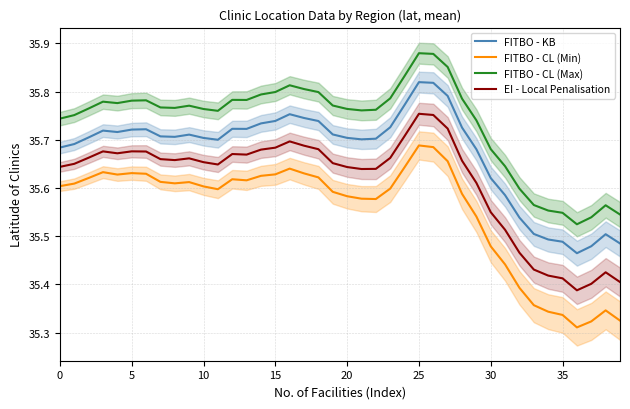

What is the minimum value for EI - Local Penalisation?

35.4